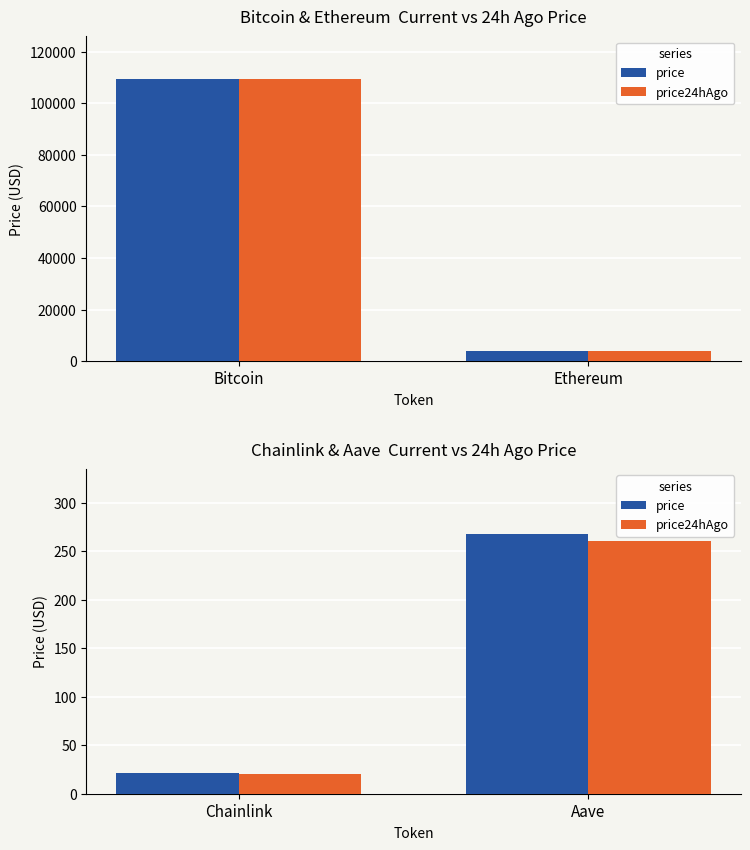

Between Chainlink and Aave, which series saw the biggest shift?

price